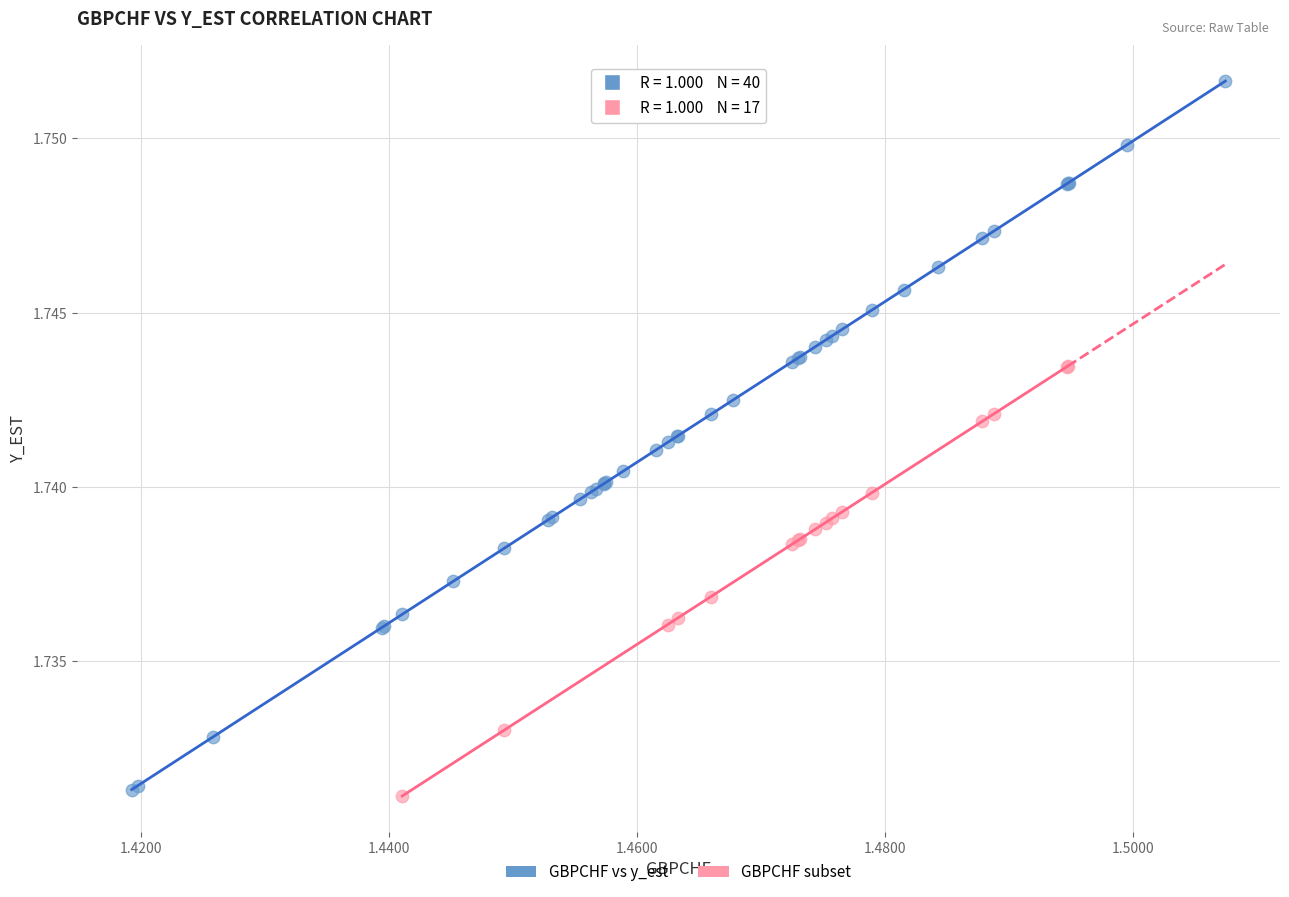

Which series contains the highest Y value?

GBPCHF vs y_est